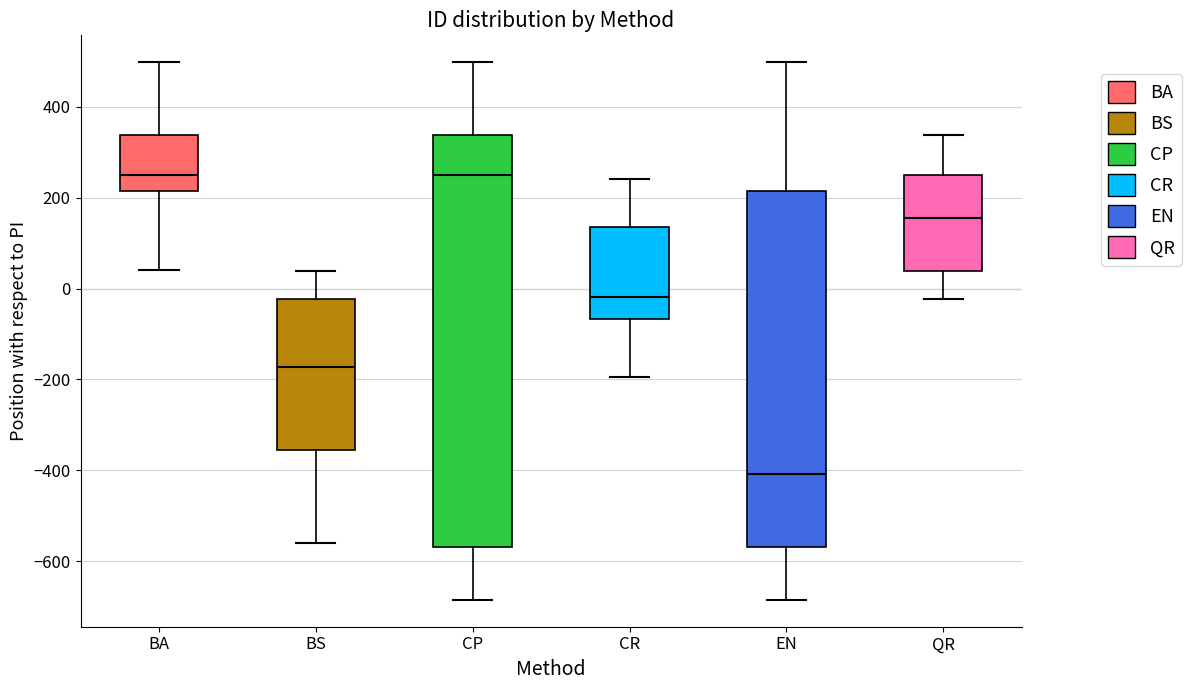

Which box has the lowest median line?

EN